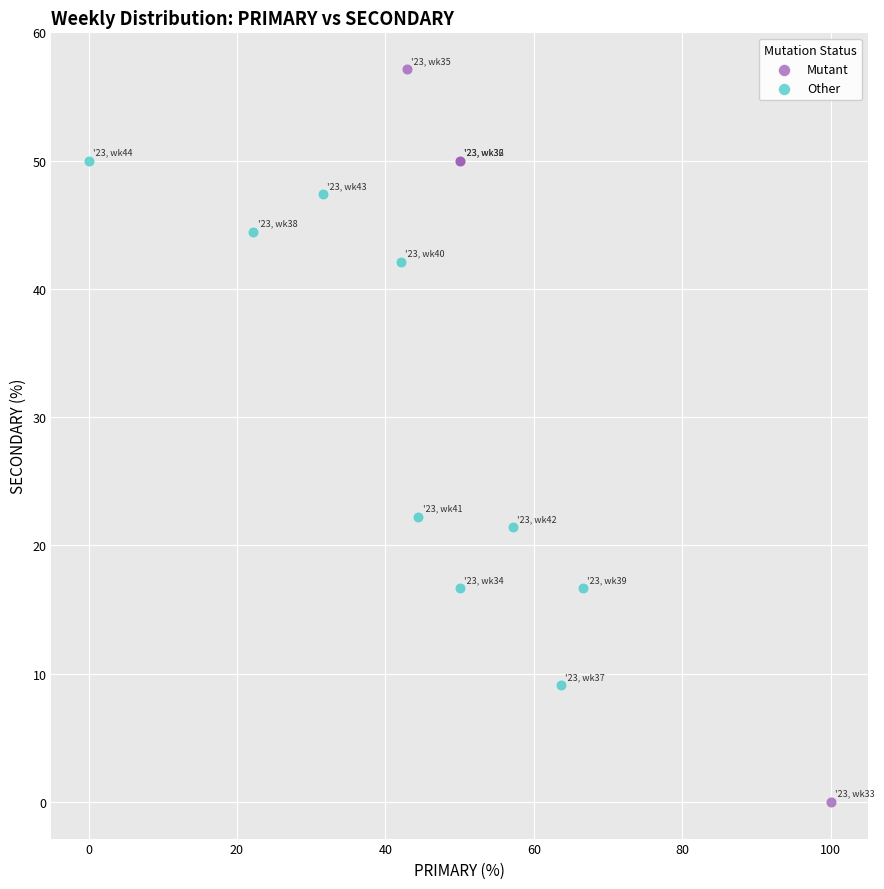

Which series reaches the minimum Y coordinate?

Mutant